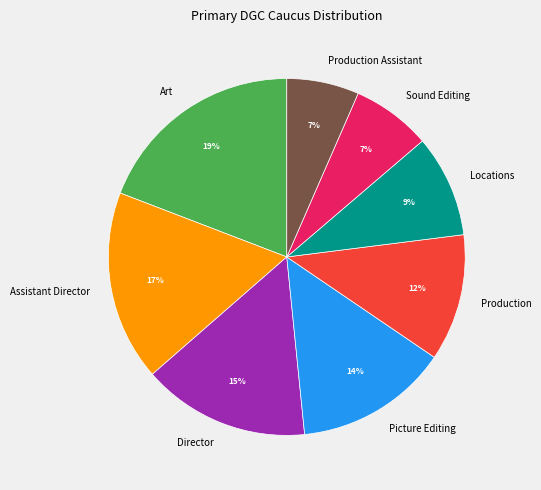

Which has a higher value, Production or Production Assistant?

Production